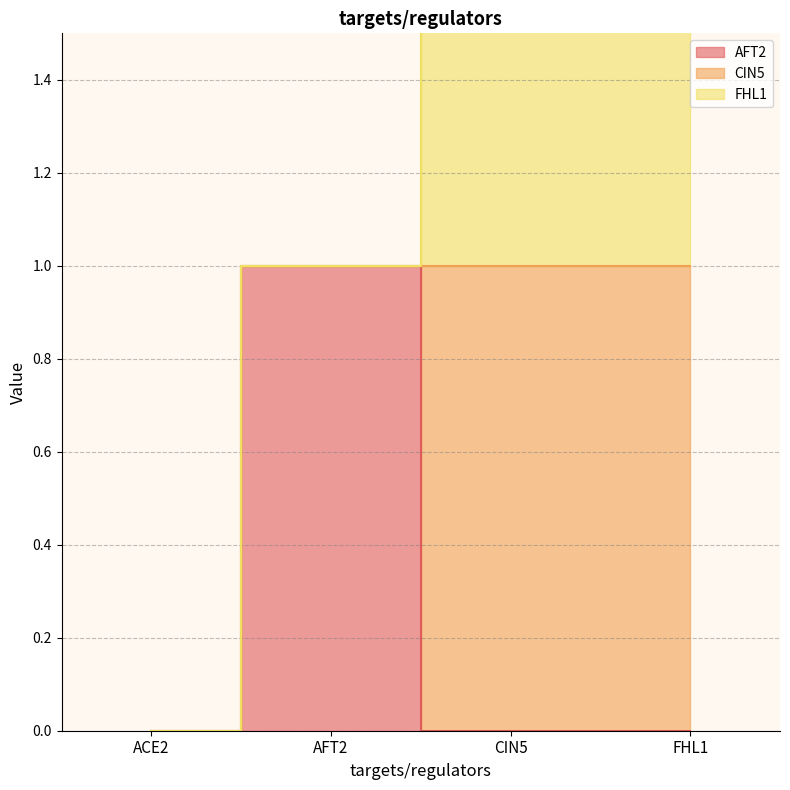

Where do AFT2 and CIN5 first cross each other?

AFT2 and CIN5